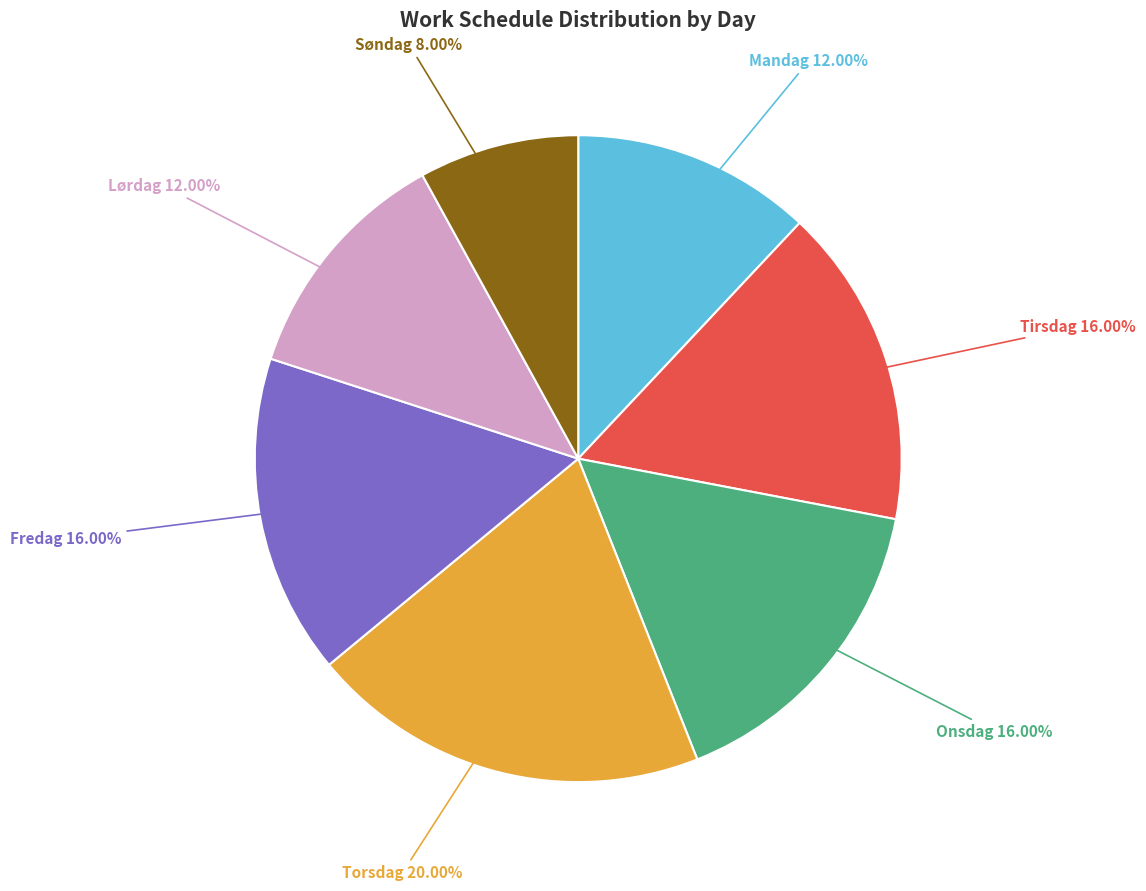

Does any single category account for the majority?

No